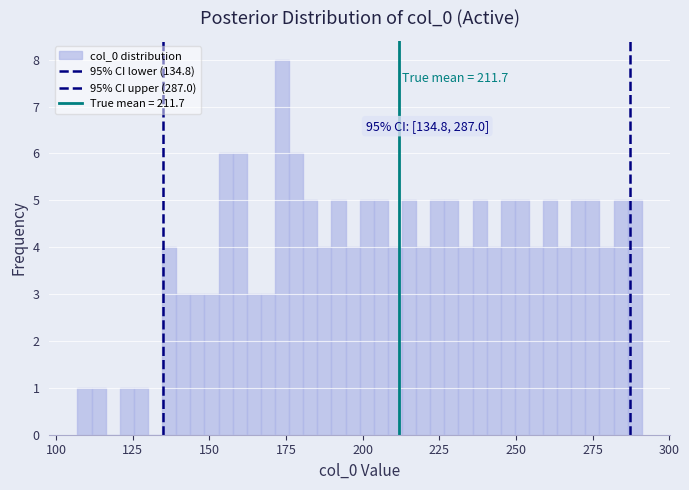

Around what value on the x-axis is the tallest bar? Give the approximate position of its centre, as read against the axis.

175